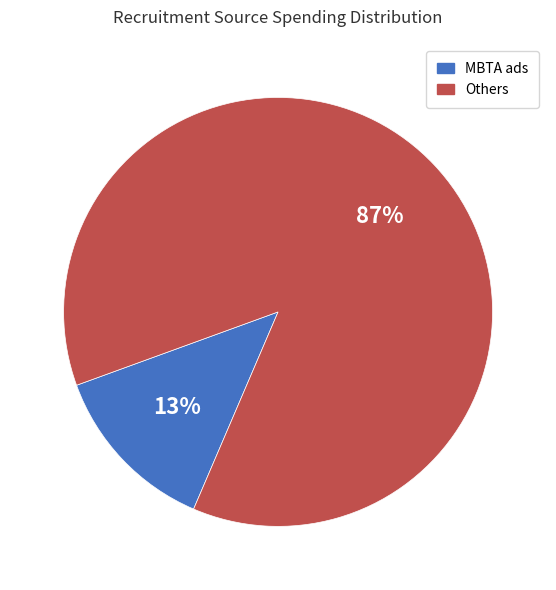

To the nearest percent, what is the difference between the largest and smallest slice percentages?

74%